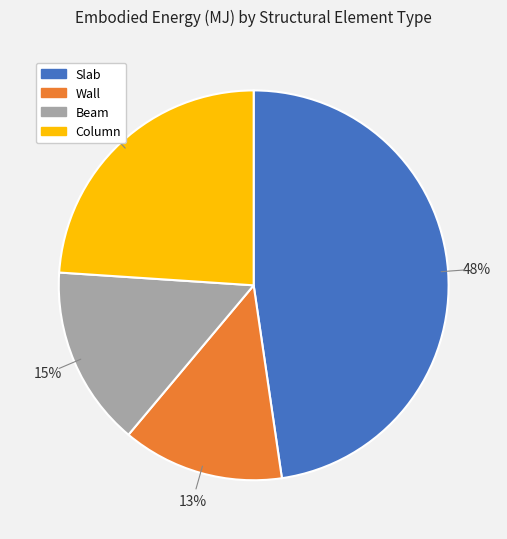

What percentage is the Beam slice, to the nearest percent?

15%